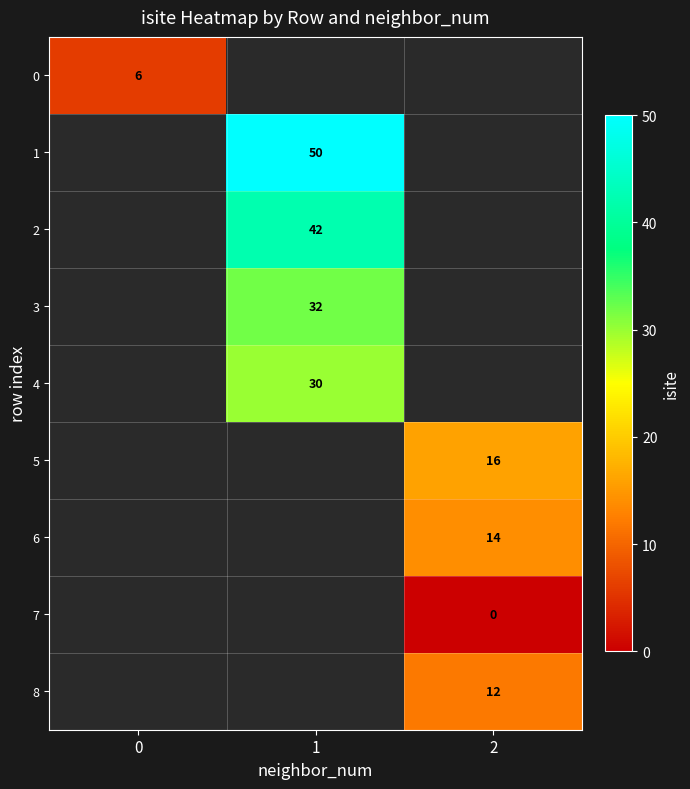

Is it true that 6 equals 22 at 2?

False